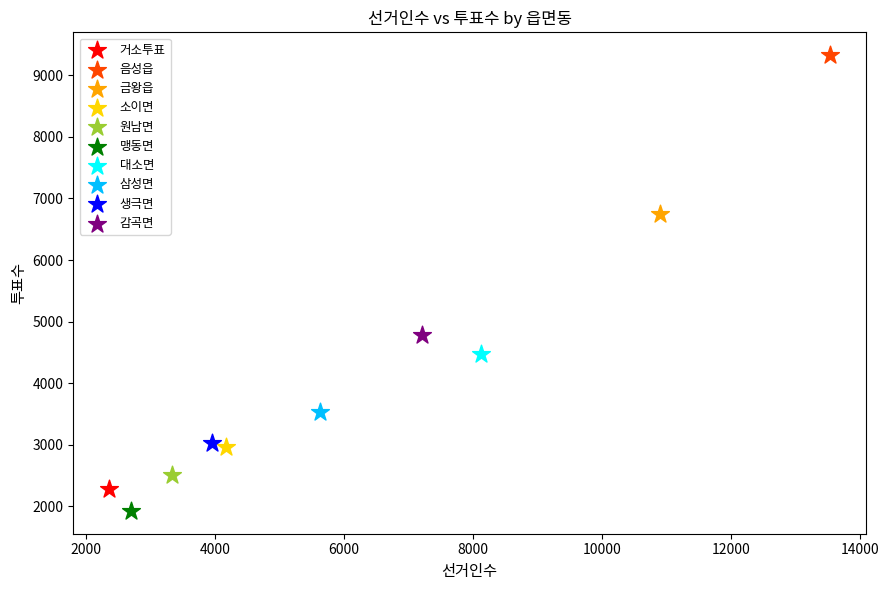

What are all the series names shown in the legend?

거소투표, 음성읍, 금왕읍, 소이면, 원남면, 맹동면, 대소면, 삼성면, 생극면, 감곡면